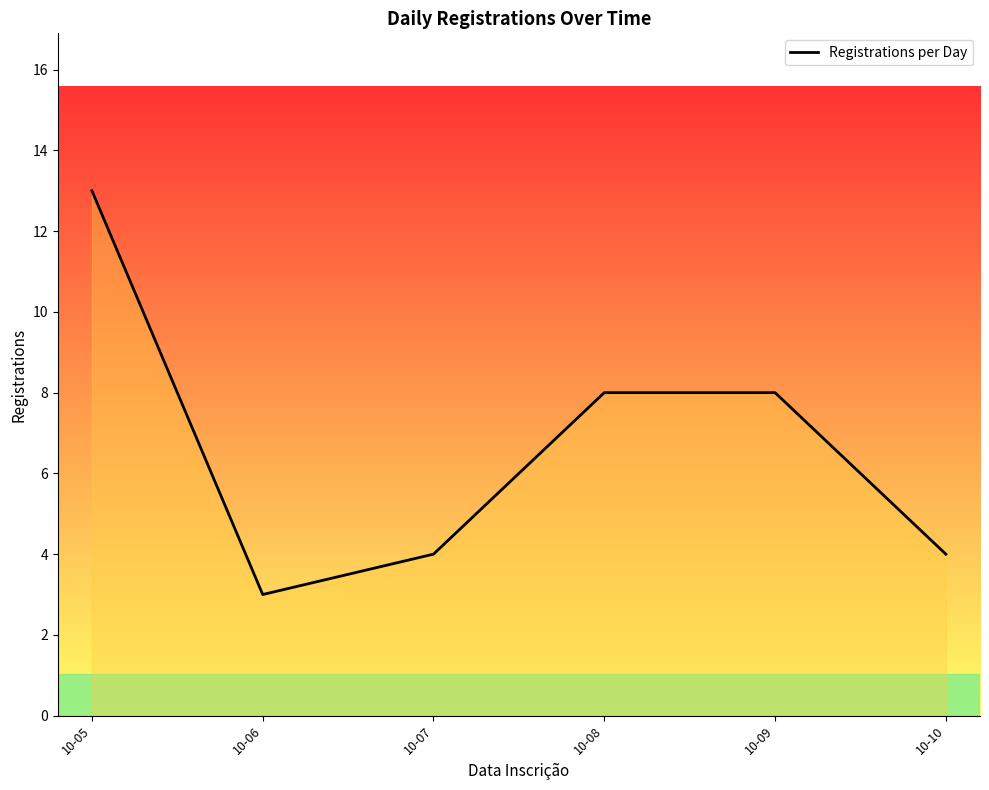

Approximately how many times larger is the value at 10-08 compared to 10-05?

0.6